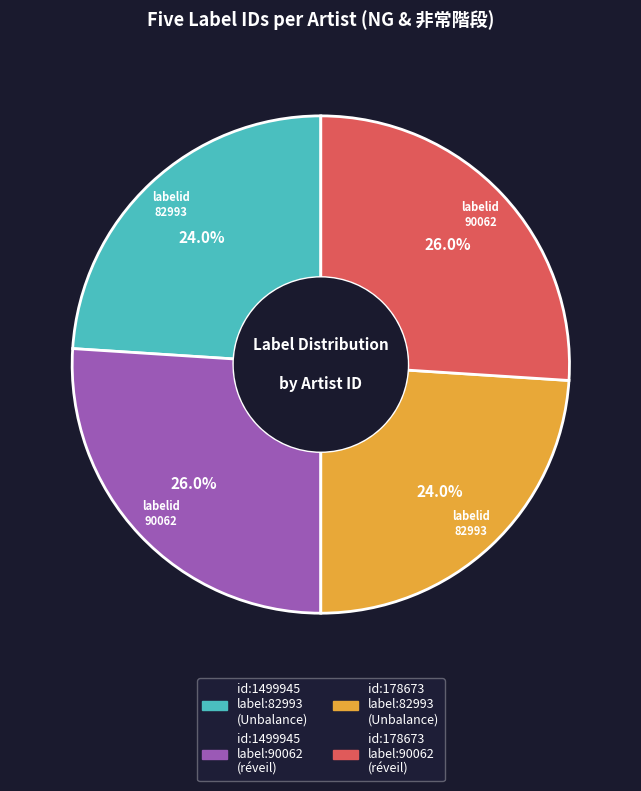

Is there a majority slice in this chart?

No